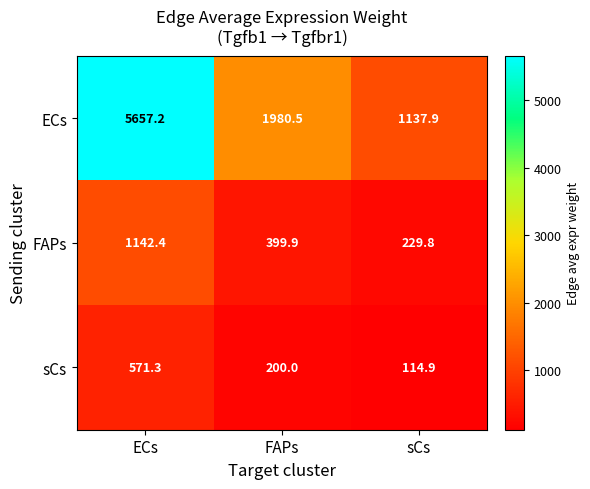

What is the sum of the sCs values at ECs and sCs?

686.2